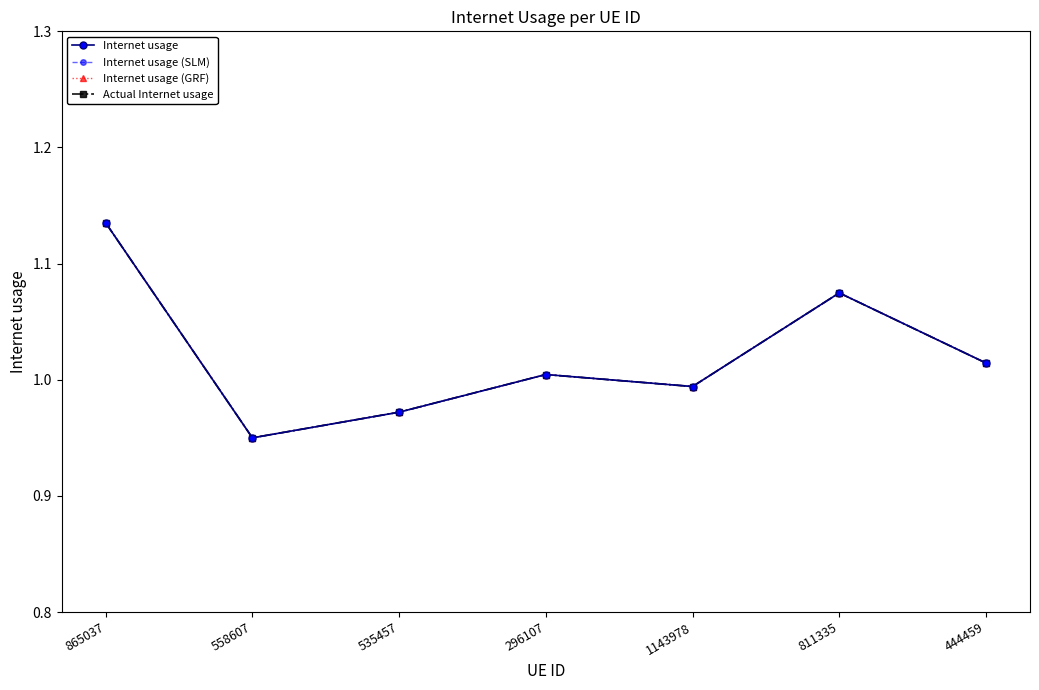

Which has a higher value, 865037 or 444459?

865037